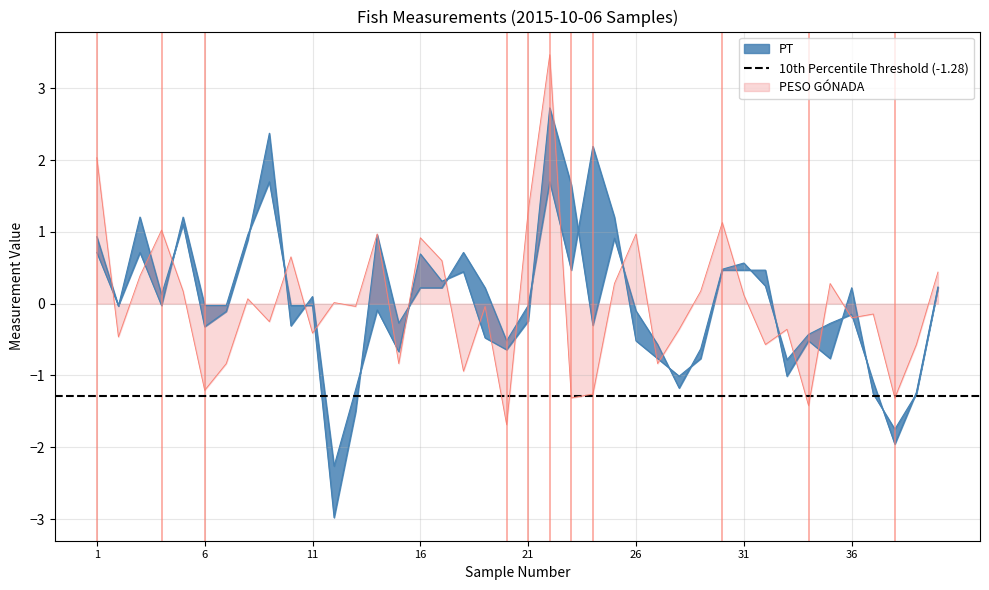

Which series ends up on top after the final intersection of PESO GÓNADA and PT?

PESO GÓNADA